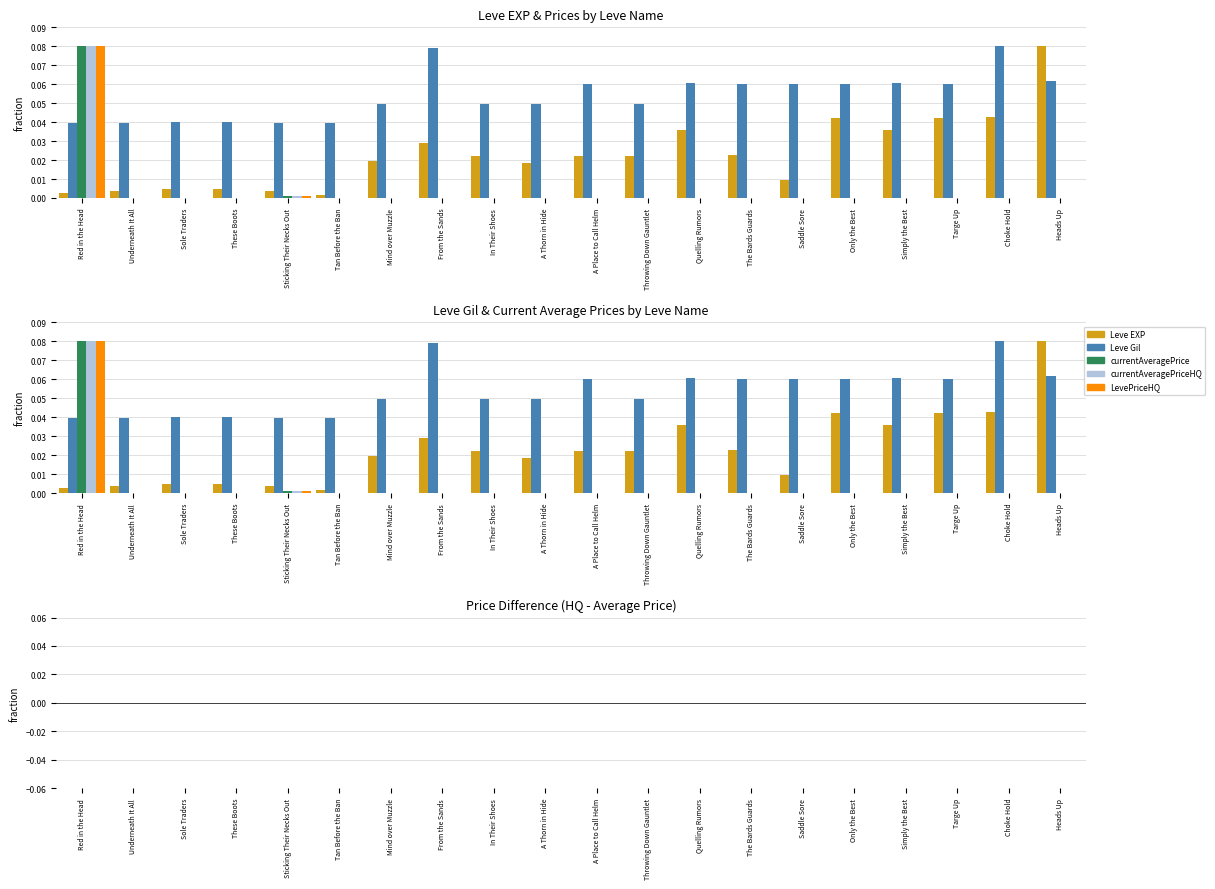

Which series changed the most between Quelling Rumors and Simply the Best?

currentAveragePrice